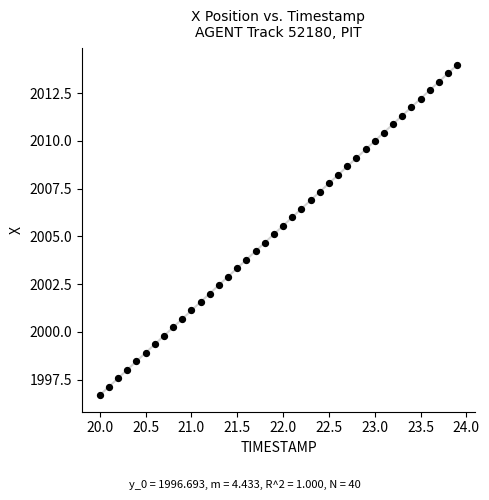

What is the range of Y values (max minus min)?

17.3